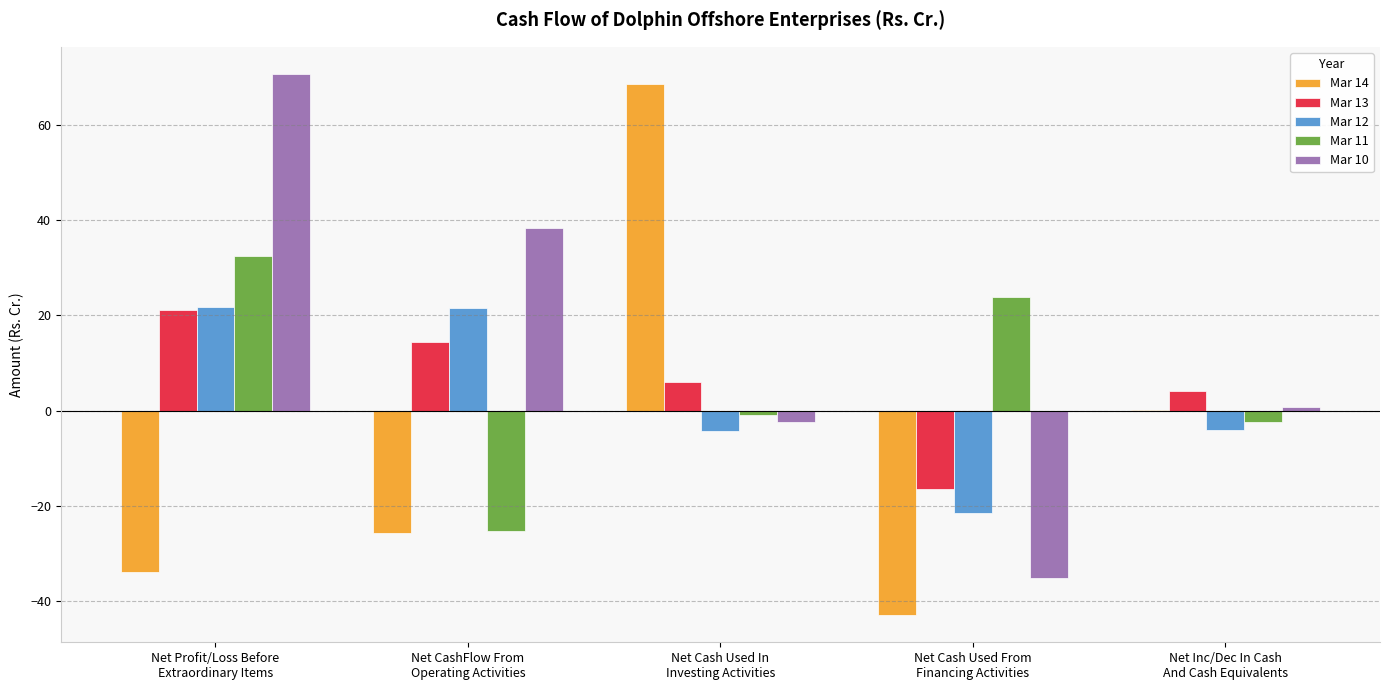

What is the spread (max minus min) of values at Net Cash Used From
Financing Activities?

66.8